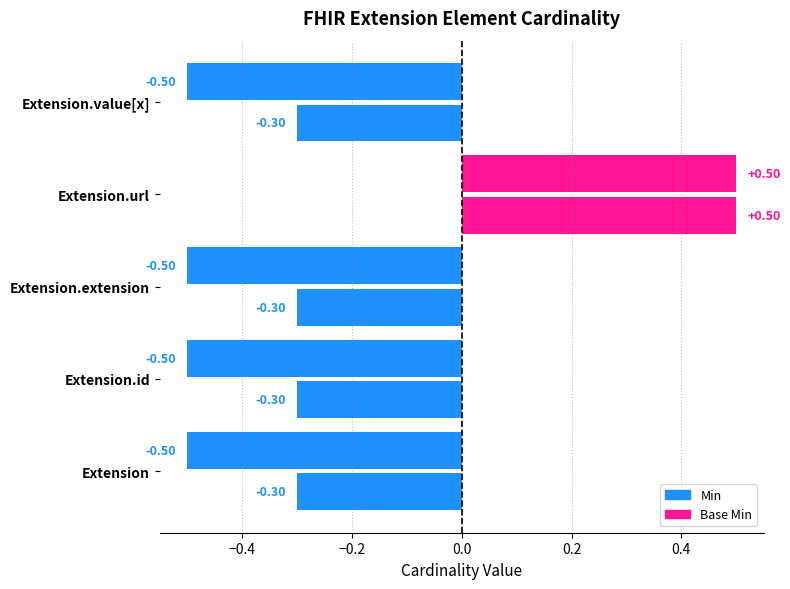

Count the number of data series in this chart.

2